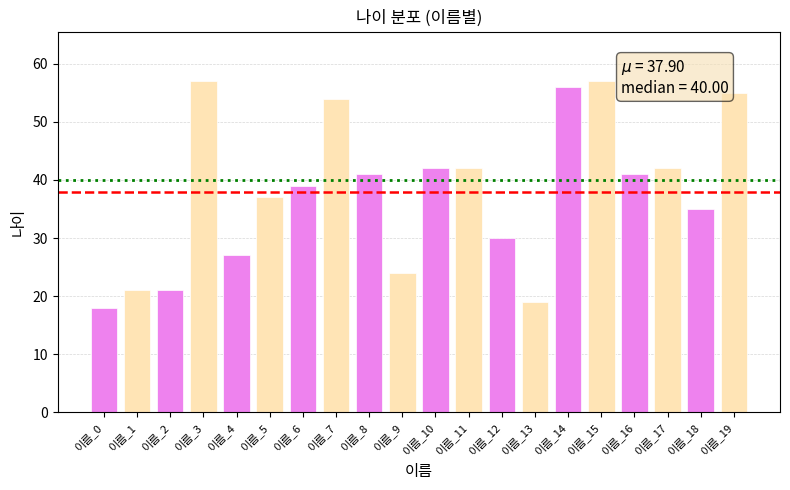

At which category does the chart reach its peak across all series?

이름_3